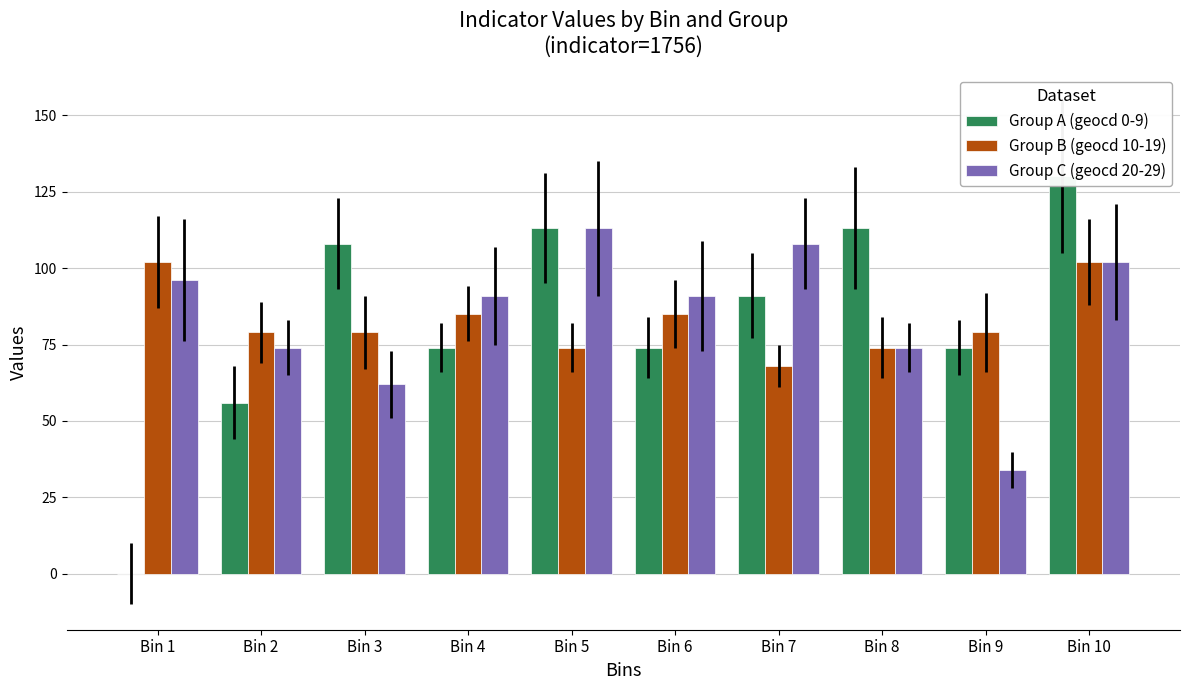

Is the value of Group B (geocd 10-19) at Bin 5 greater than the value of Group C (geocd 20-29) at Bin 6?

No